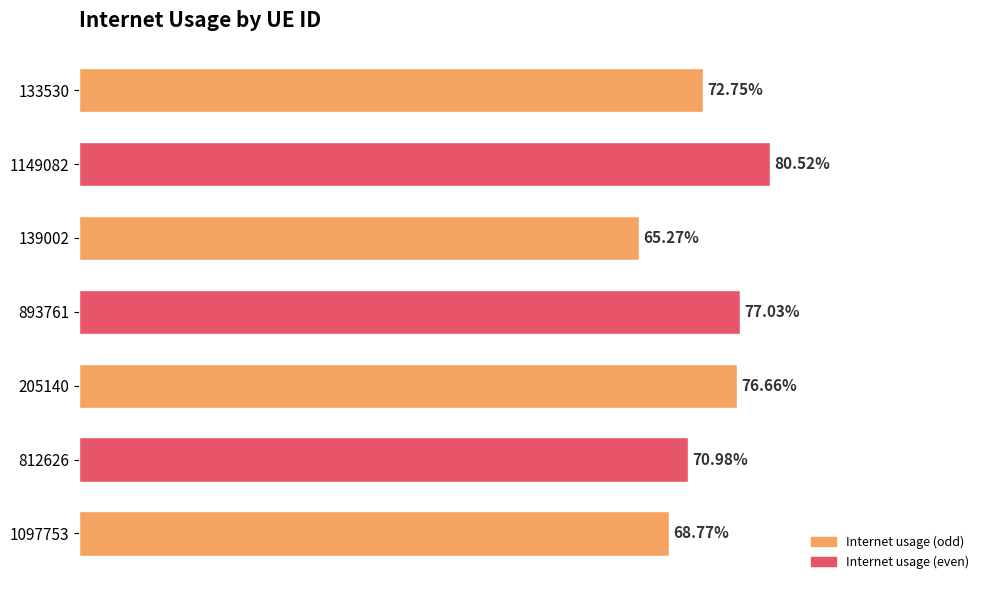

Are the bars horizontal?

Yes